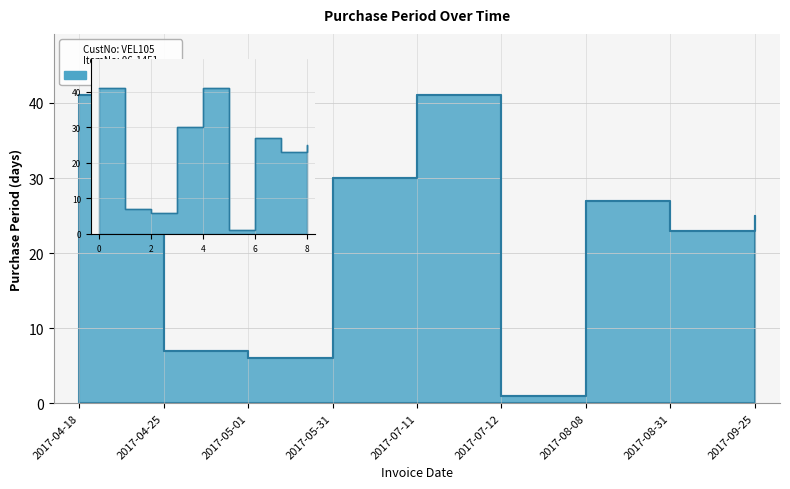

How many lines are shown in the chart?

1